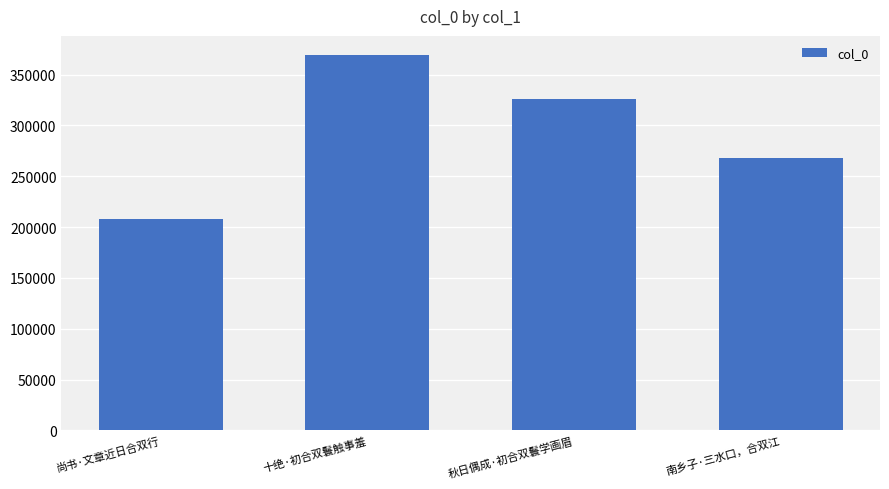

Rank the categories by value from lowest to highest.

尚书·文章近日合双行, 南乡子·三水口，合双江, 秋日偶成·初合双鬟学画眉, 十绝·初合双鬟触事羞